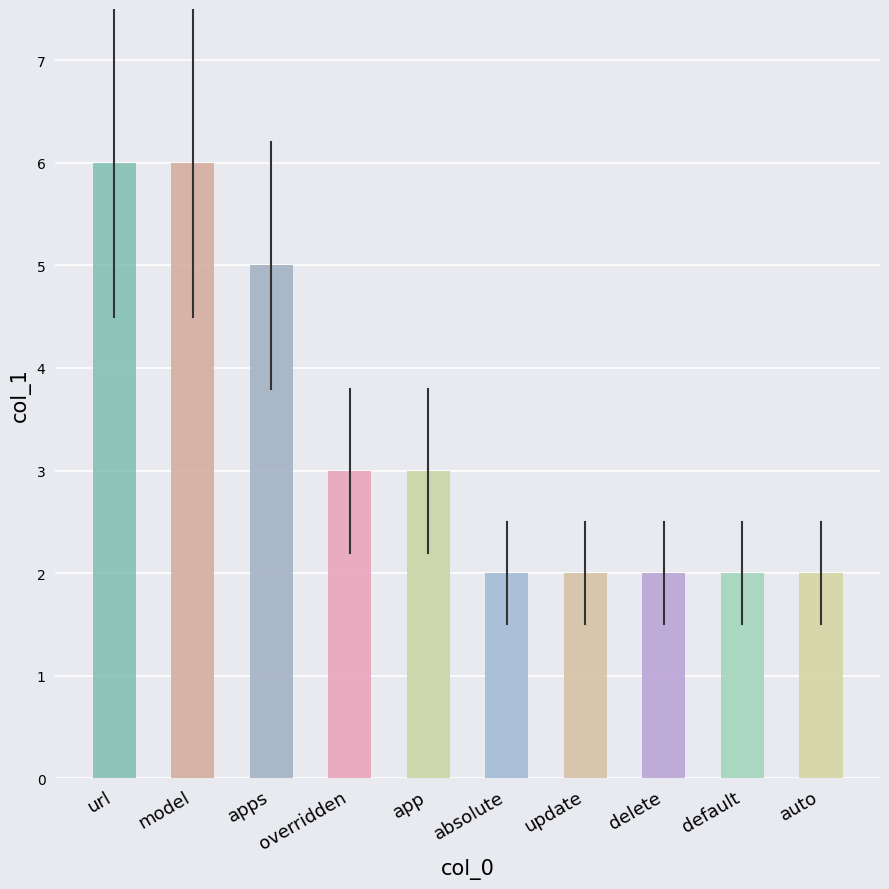

What is the sum of the values at app and model?

9